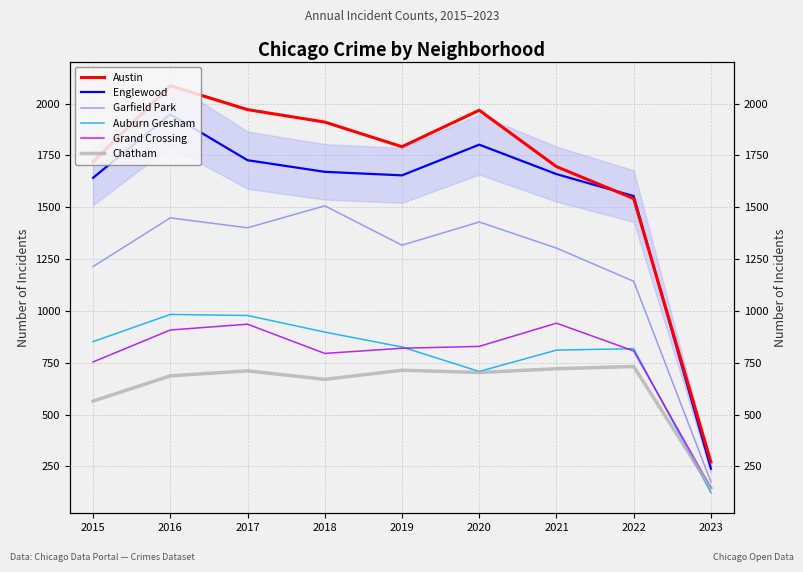

Which label corresponds to the largest value in the chart?

2016